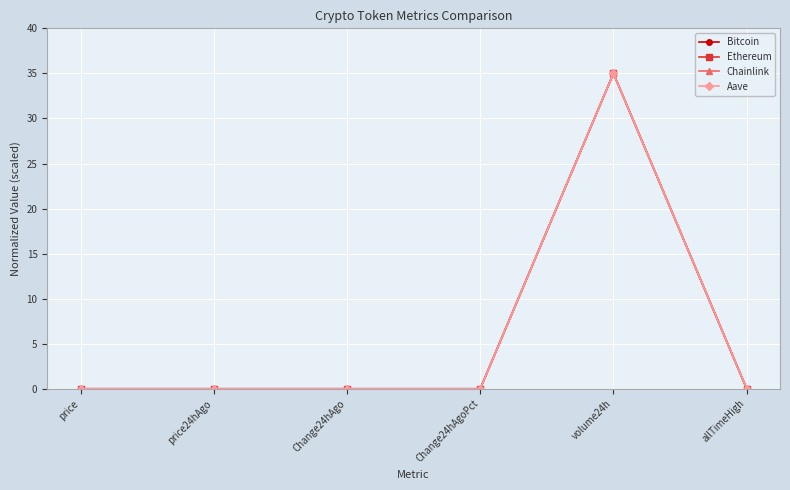

What is the label of the 1st point from the right?

allTimeHigh